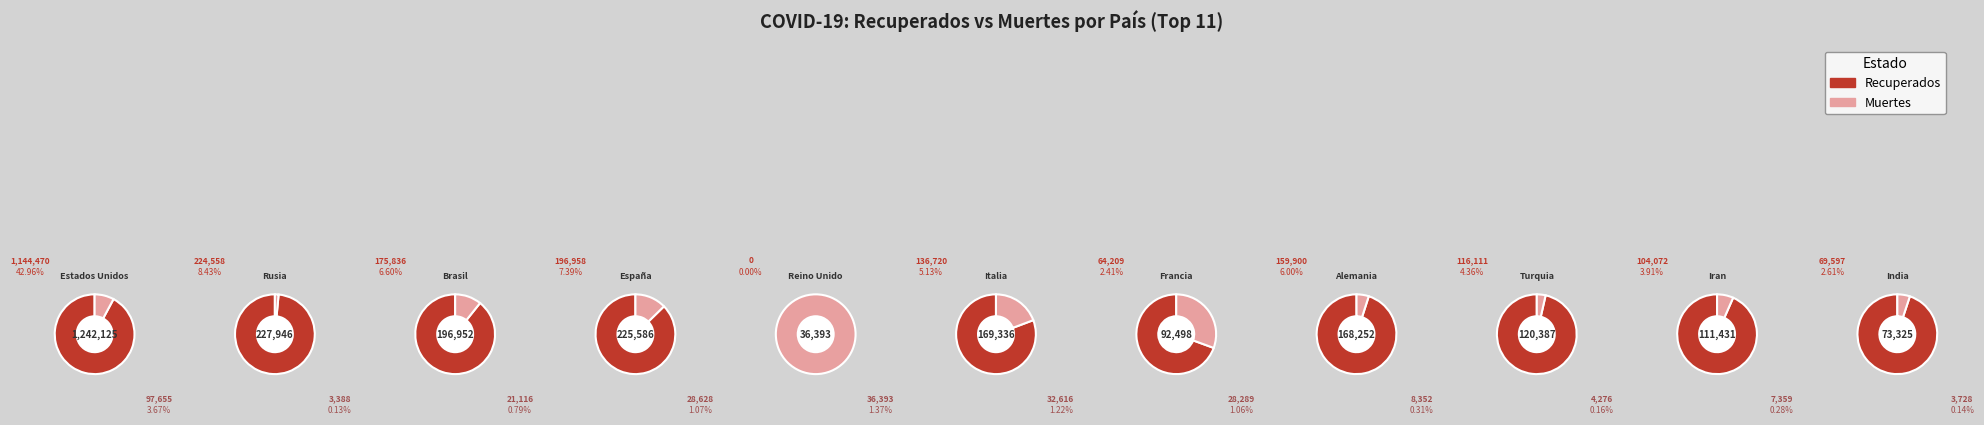

Is the sum of Estados Unidos and Turquia greater than half?

Yes